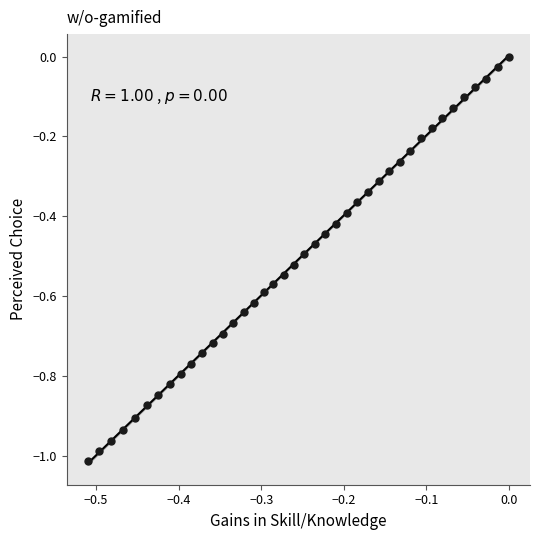

What is the range of Y values (max minus min)?

1.0